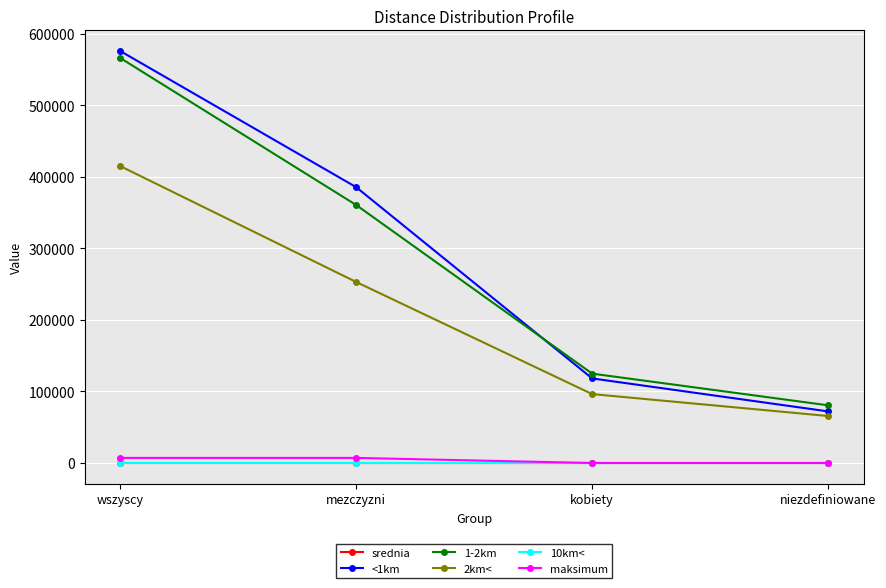

Is it true that 1-2km equals 360757.0 at mezczyzni?

True